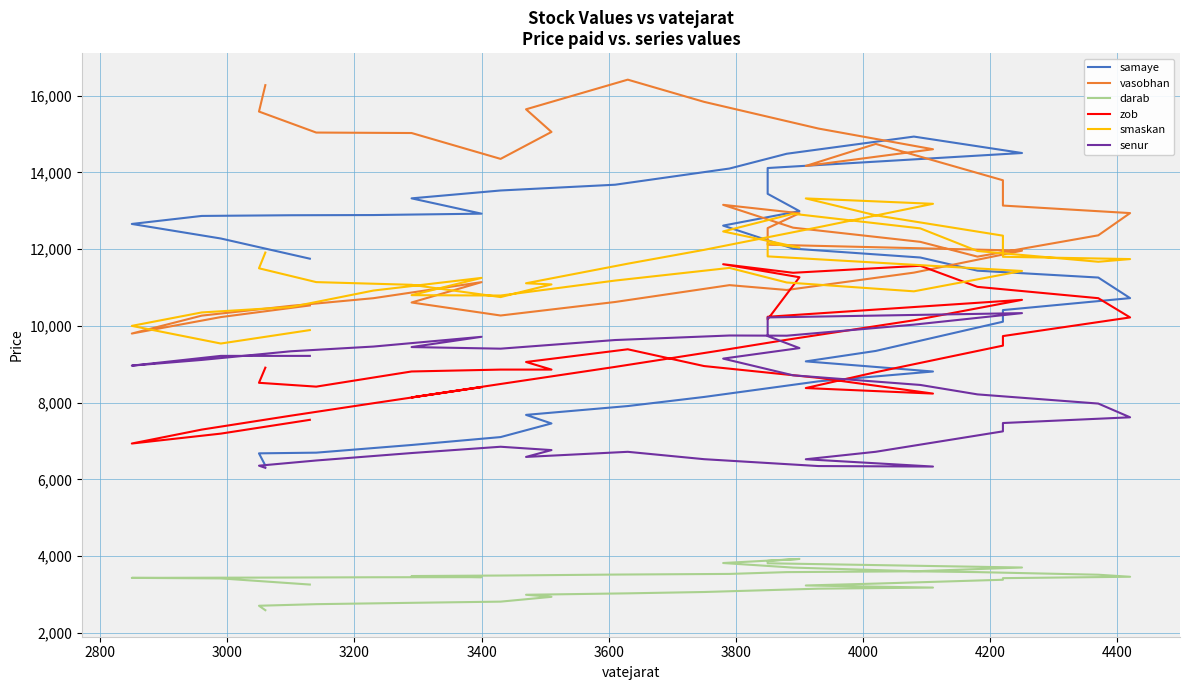

True or false: smaskan has more than 2 interior local peaks.

True